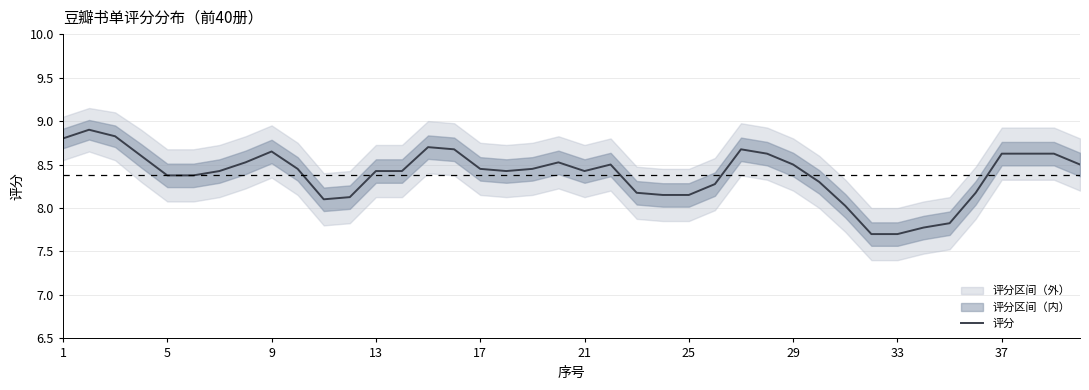

What is the highest value of the 评分 series?

8.9